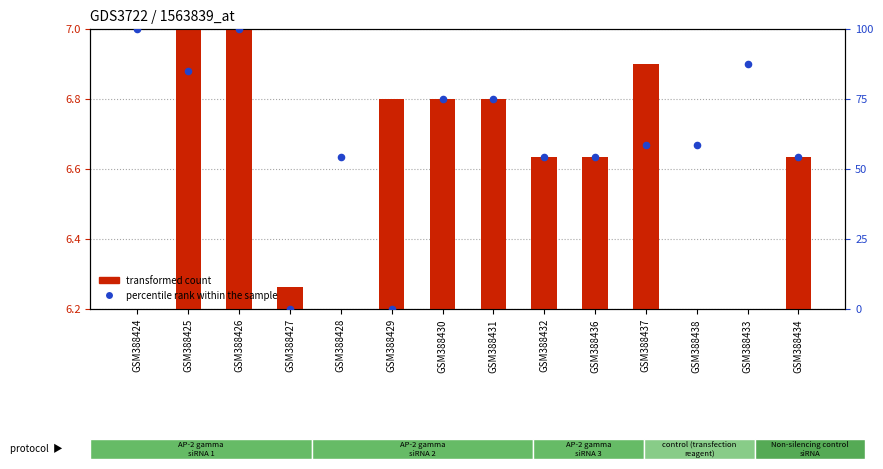

At how many categories does at least one series exceed 9?

12